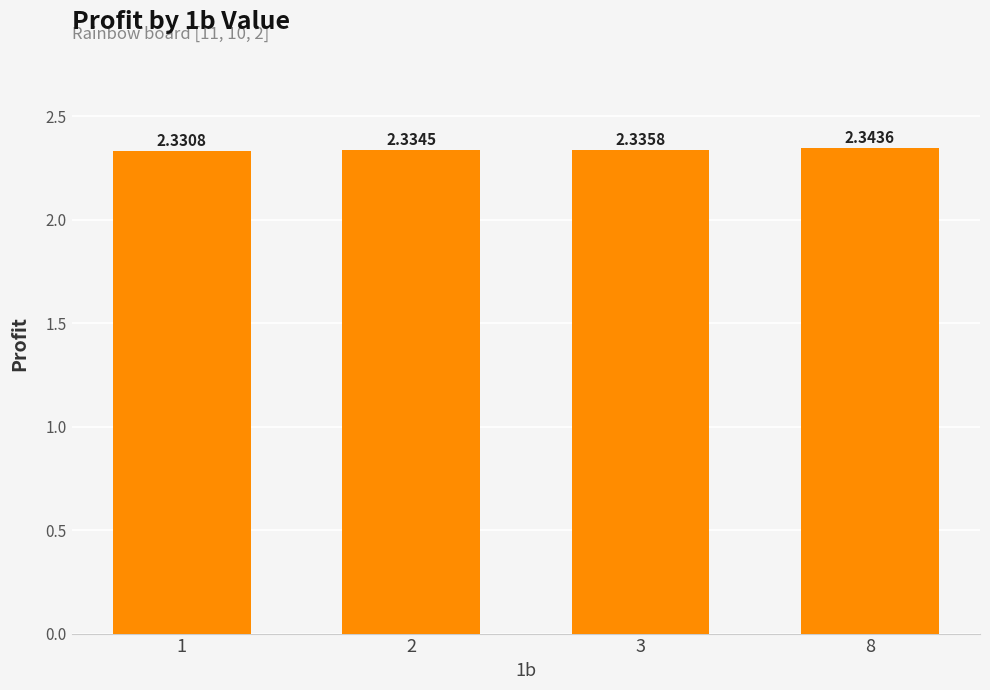

The chart shows a value of 3.4 at 1. True or false?

False